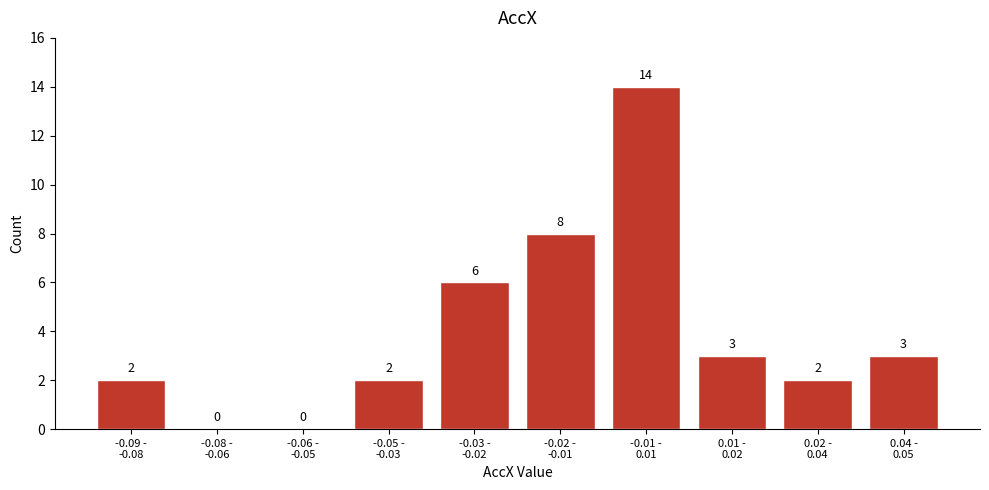

What is the sum of all values?

40